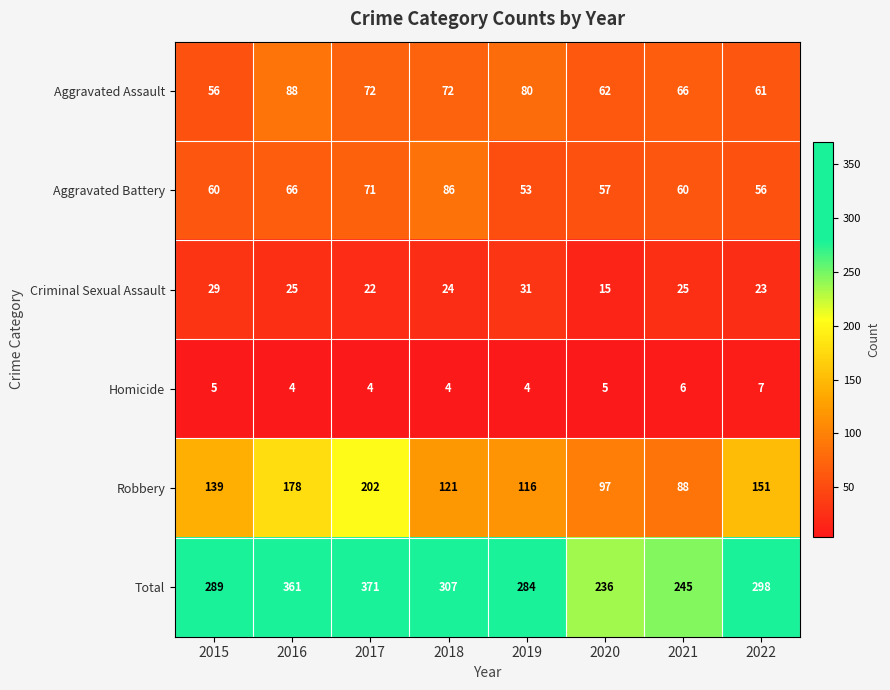

What is the lowest value of the Aggravated Battery series?

53